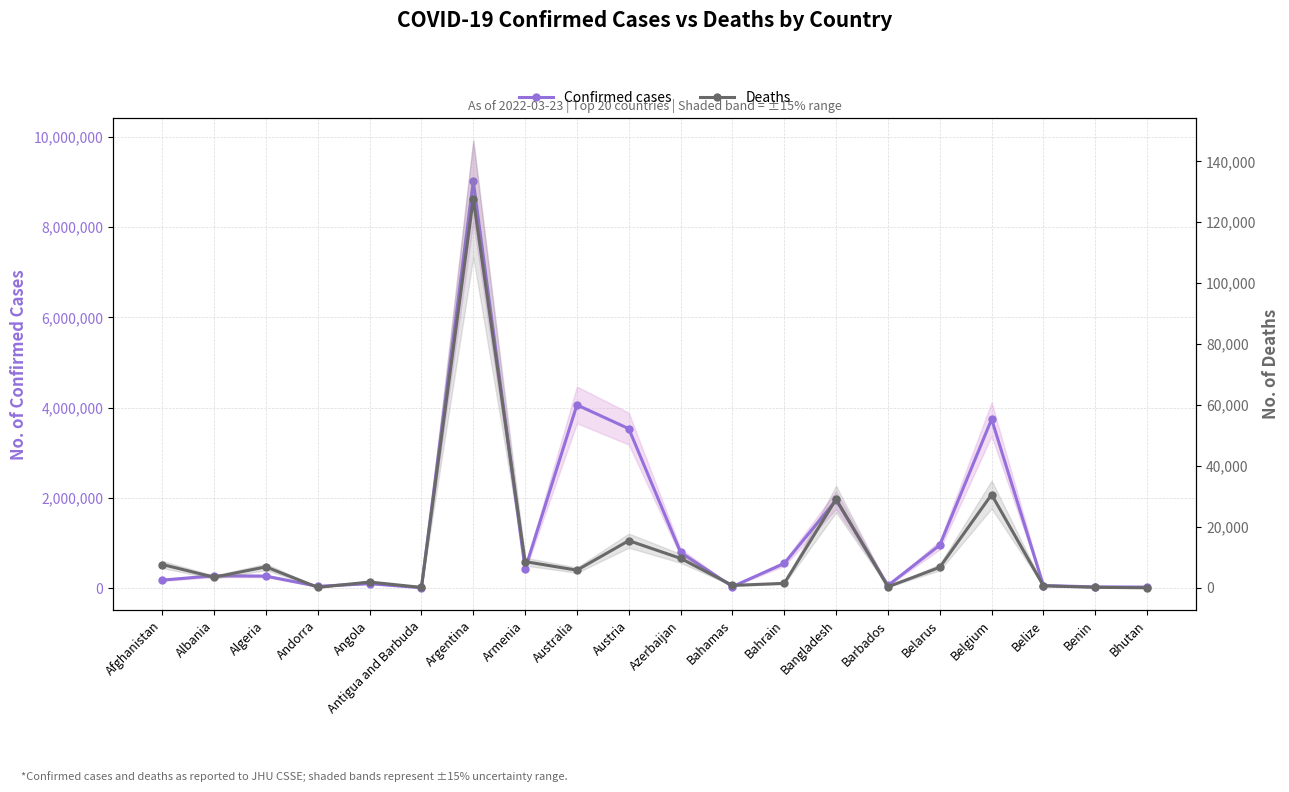

Which category has the lowest value in the Deaths series?

Bhutan